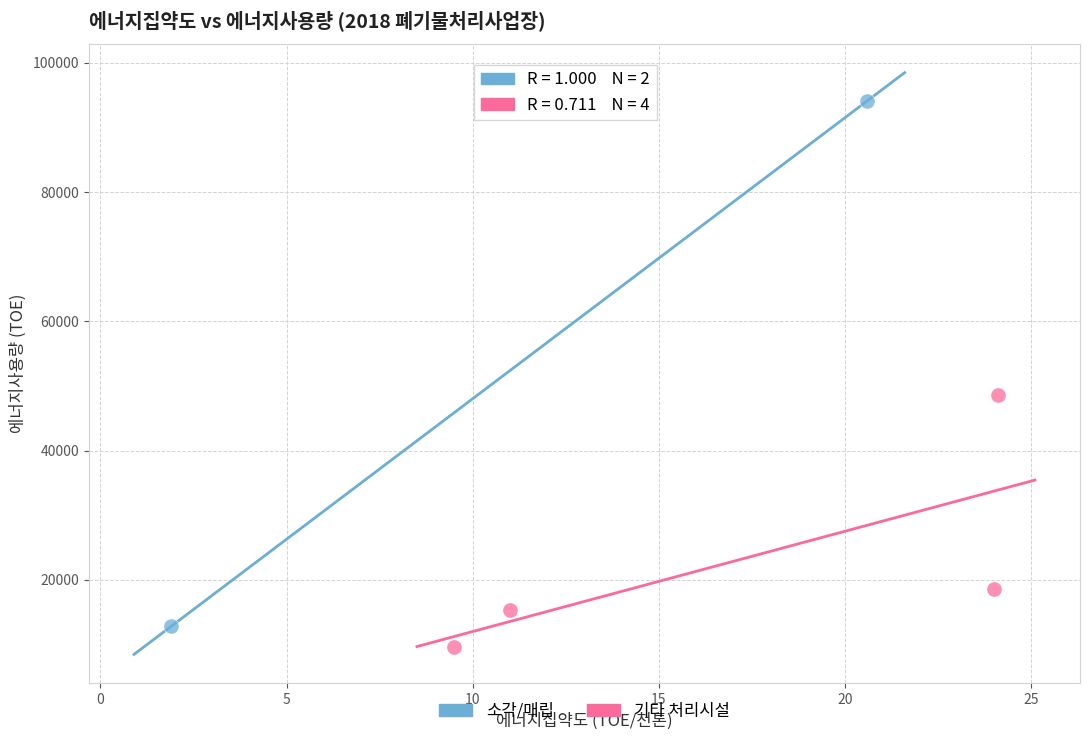

What are all the series names shown in the legend?

소각/매립, 기타 처리시설